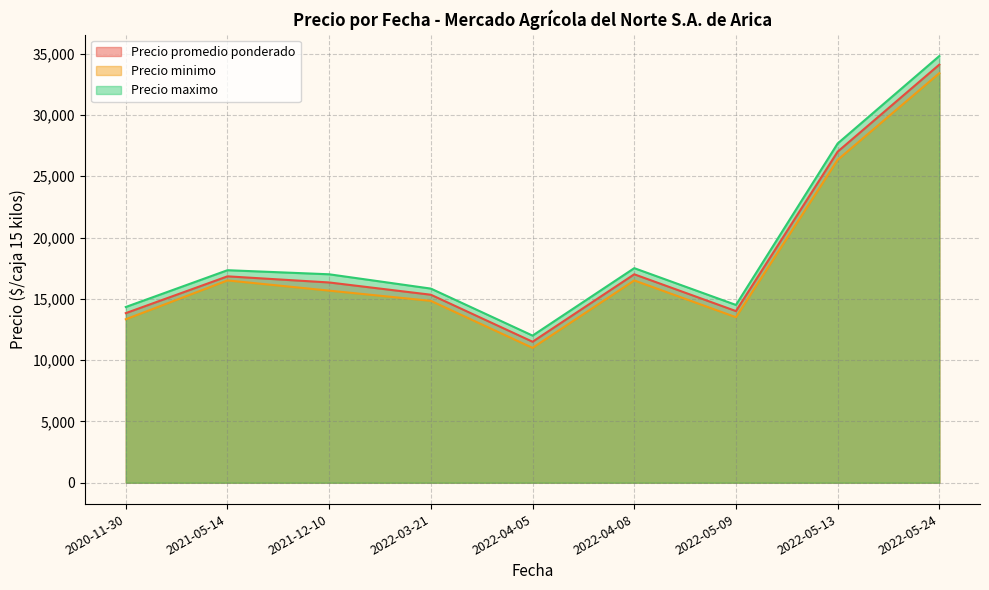

What is the spread (max minus min) of values at 2022-05-24?

1400